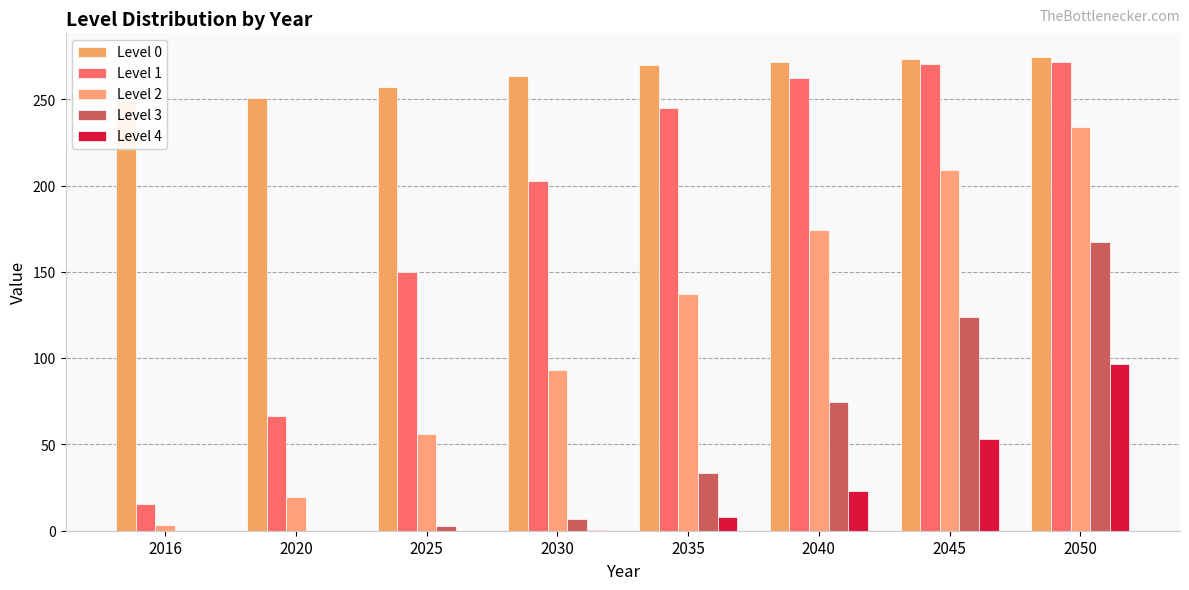

Which series has the widest spread of values?

Level 1